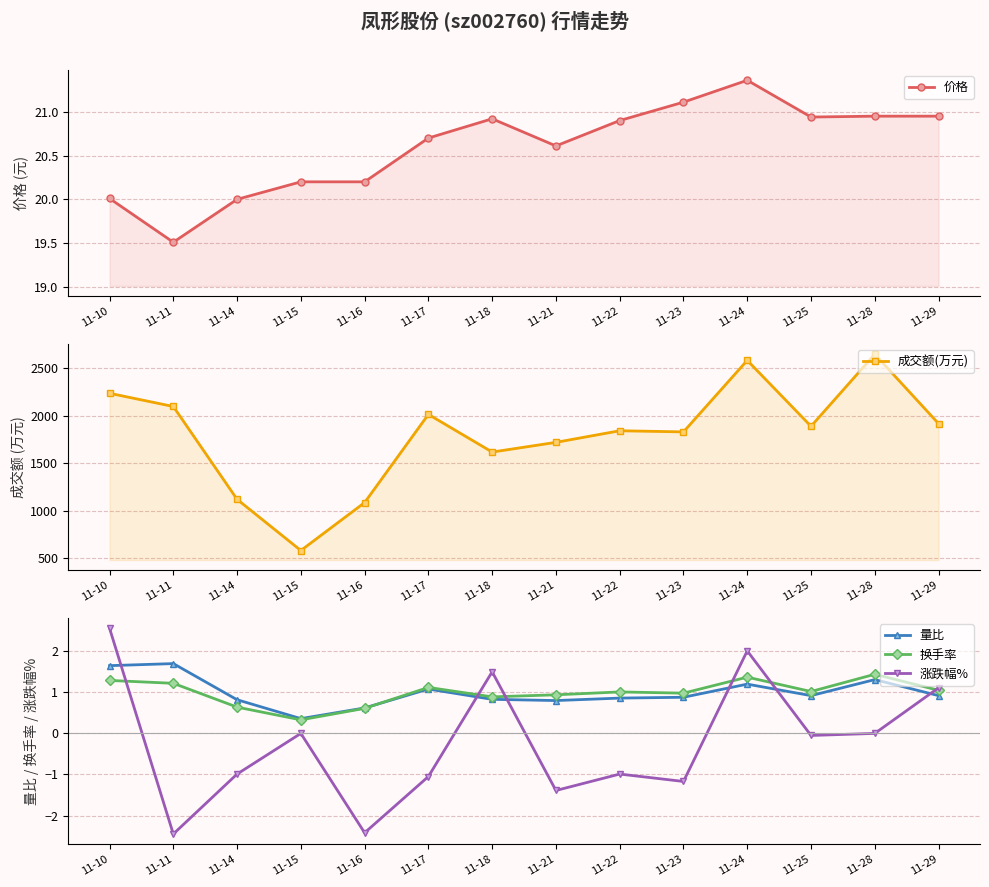

True or false: 量比 and 涨跌幅% cross at least once.

True